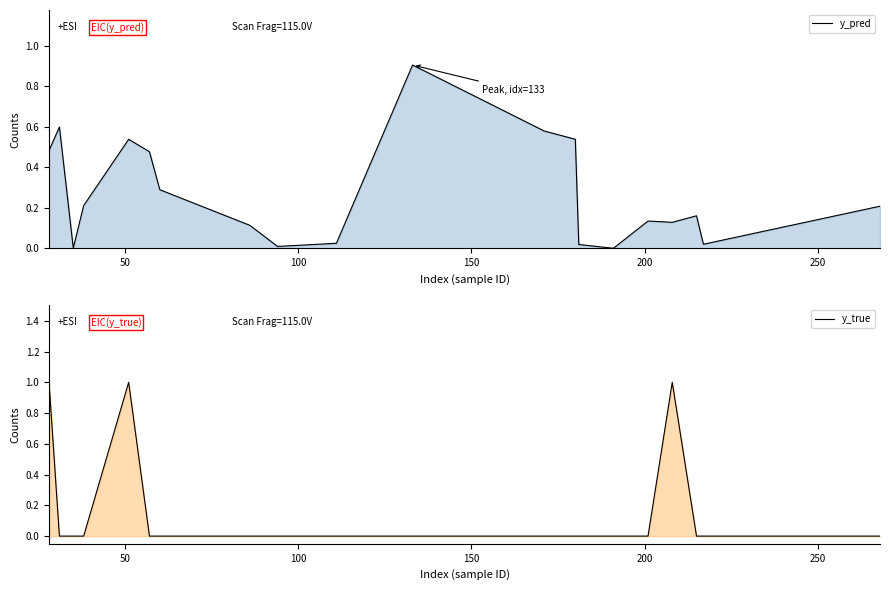

What is the sum of all y_pred values?

5.4